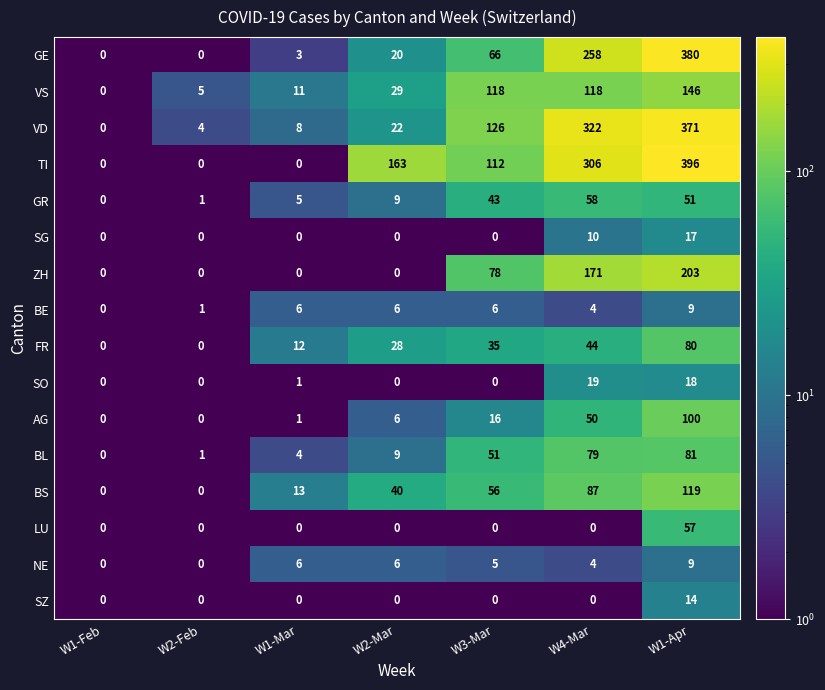

What is the maximum value shown in the chart?

396